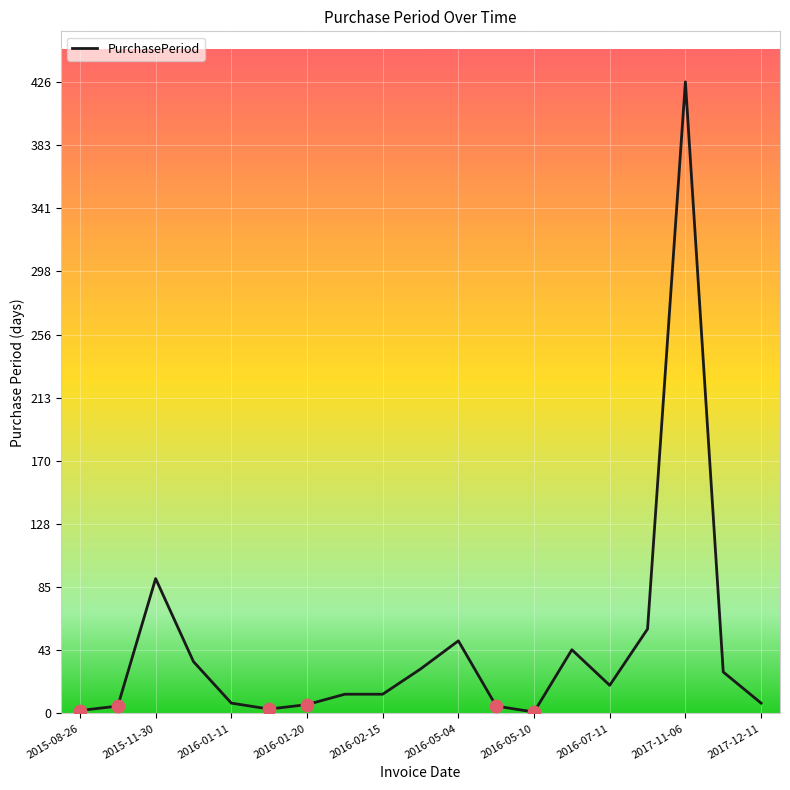

What is the difference between the maximum and minimum values?

425